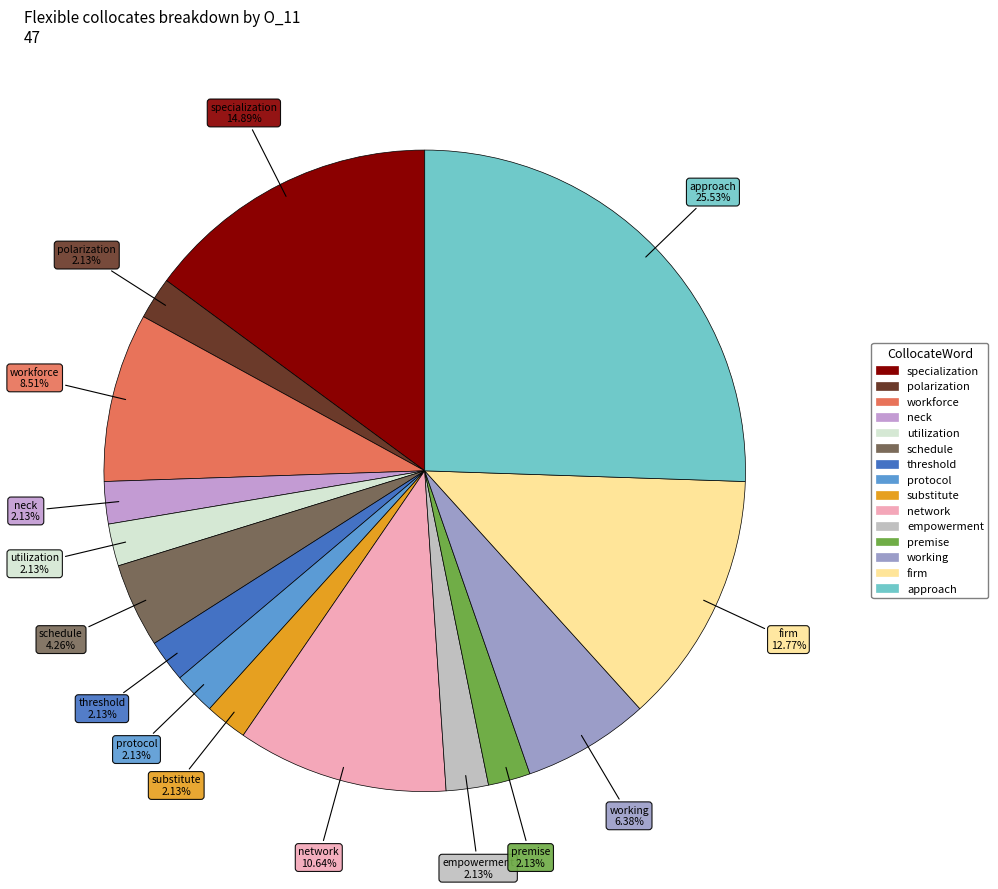

How many slices are in this pie chart?

15